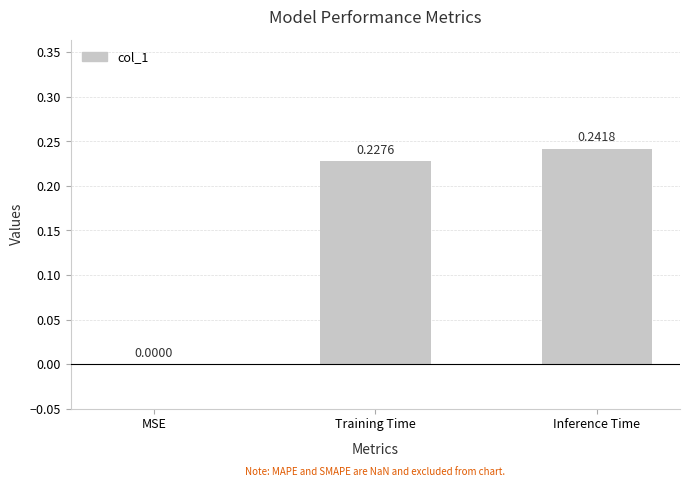

Are the bars horizontal?

No